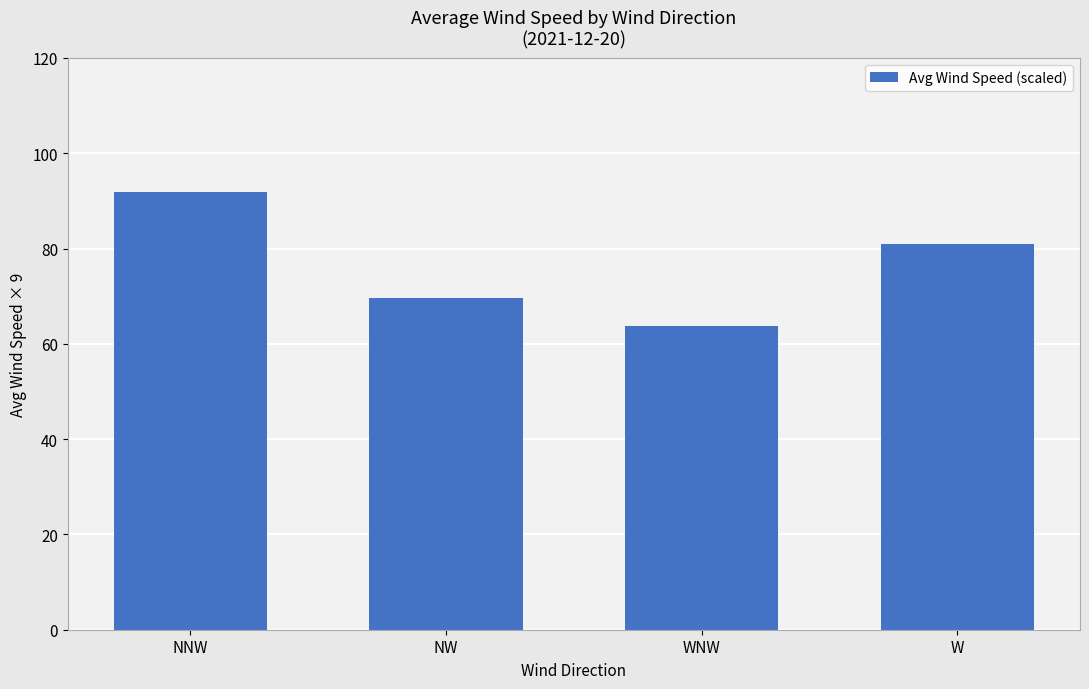

Count the number of data series in this chart.

1